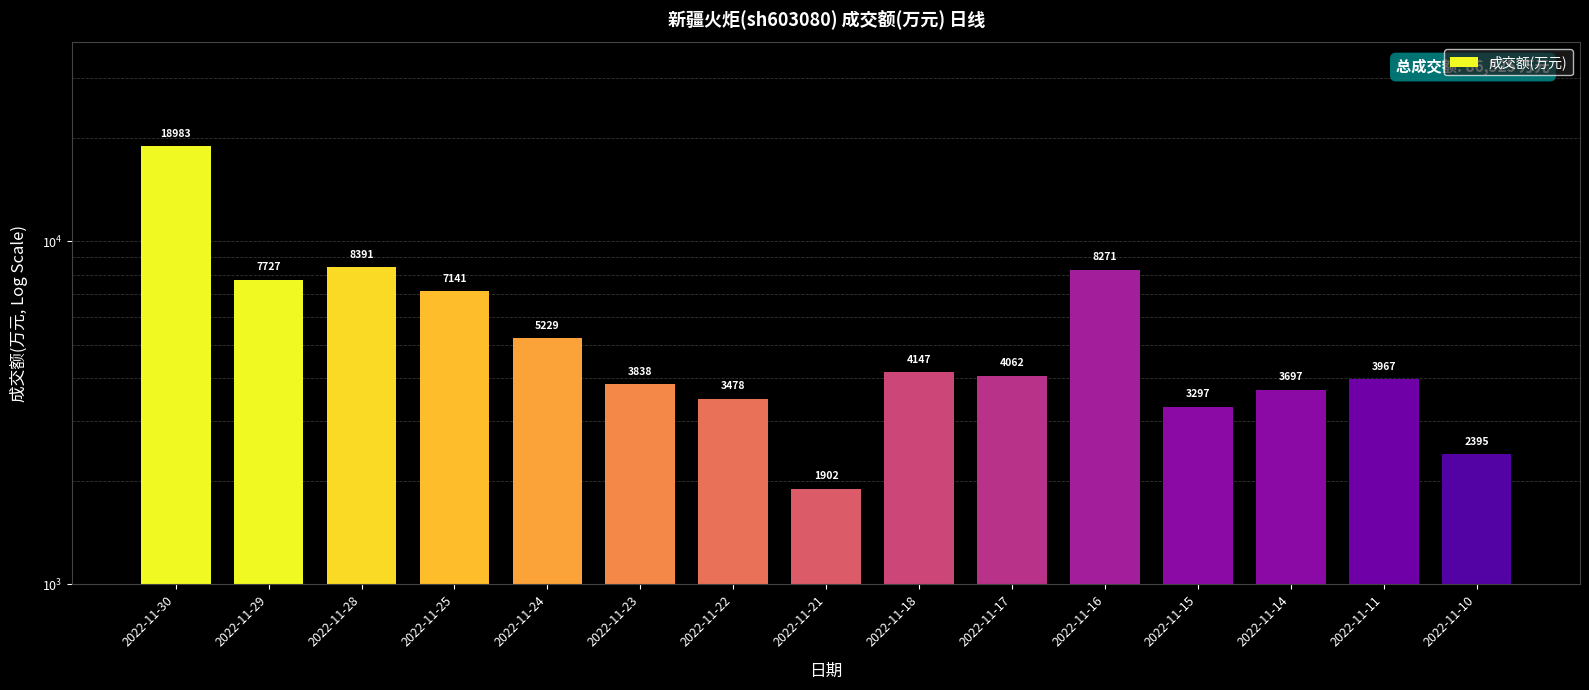

Where does the data first go above 4062?

2022-11-30